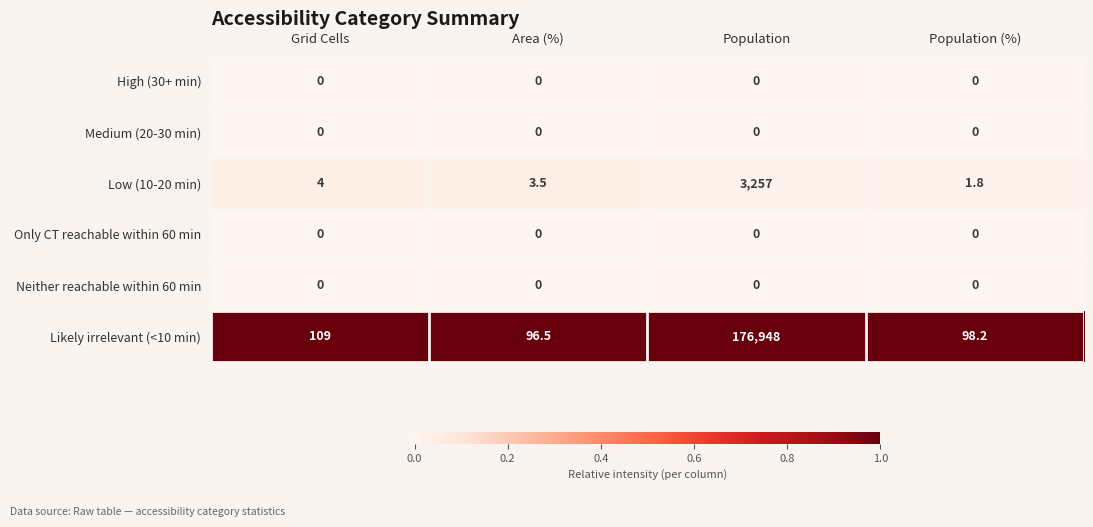

Which series has the widest spread of values?

Likely irrelevant (<10 min)